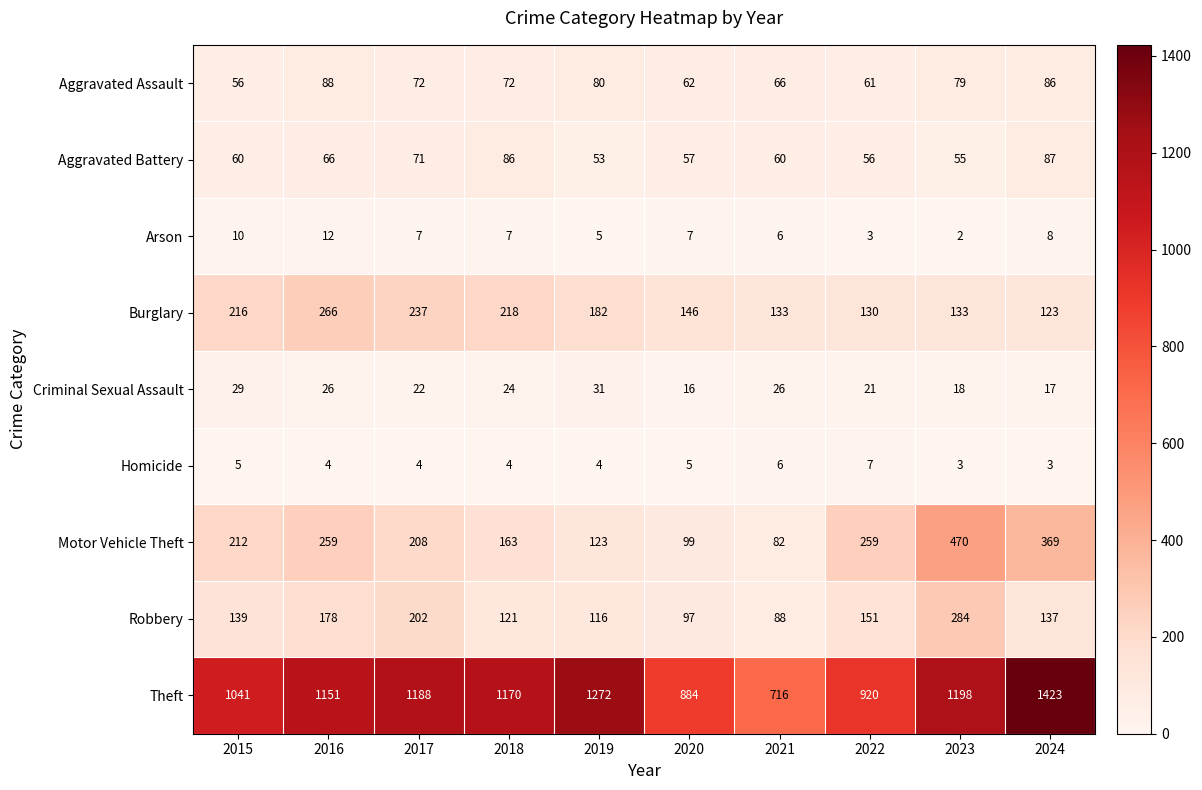

Rank the series by their maximum value, from lowest to highest.

Homicide, Arson, Criminal Sexual Assault, Aggravated Battery, Aggravated Assault, Burglary, Robbery, Motor Vehicle Theft, Theft